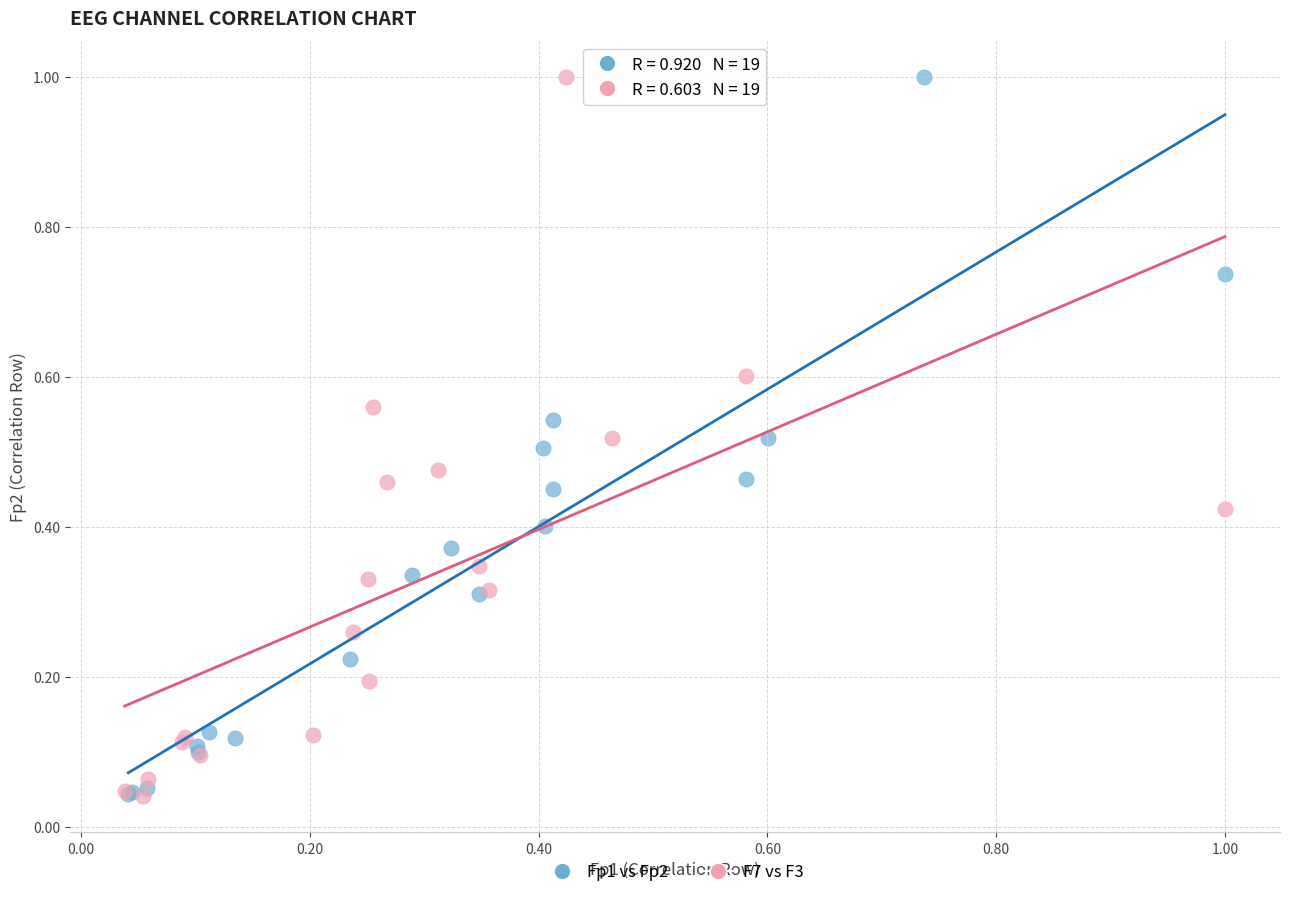

What are all the series names shown in the legend?

Fp1 vs Fp2, F7 vs F3